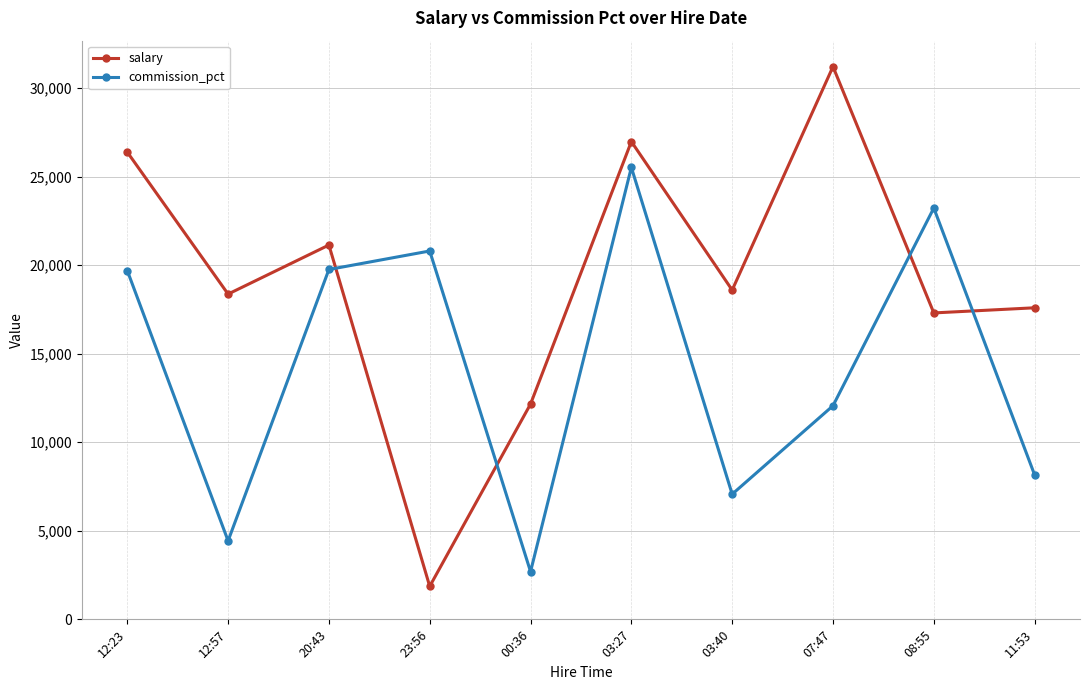

The value of salary at 12:57 is 18365. True or false?

True